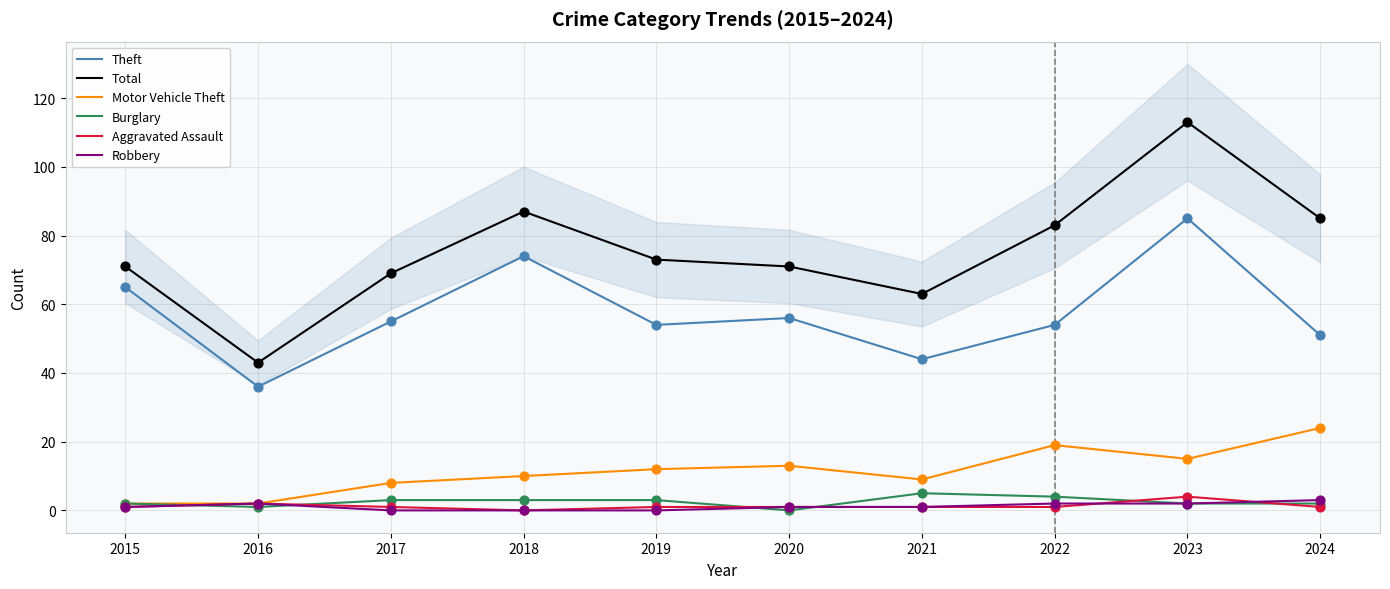

Which series has the largest total across all categories?

Total